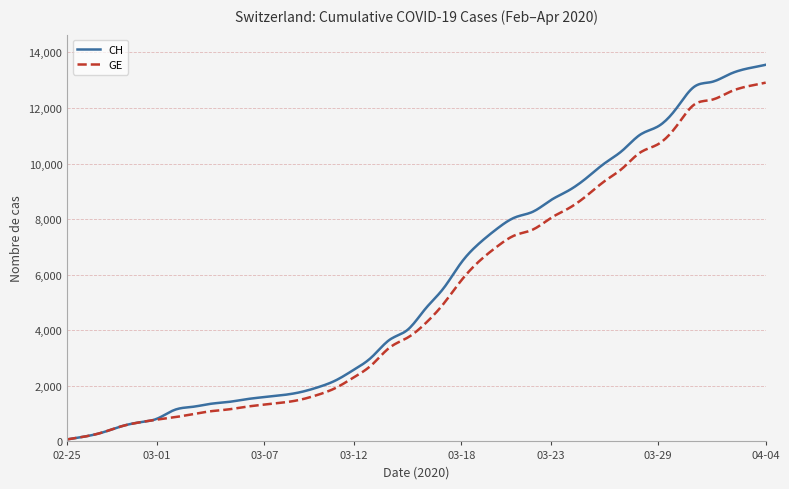

Which series has the largest range (max minus min)?

CH